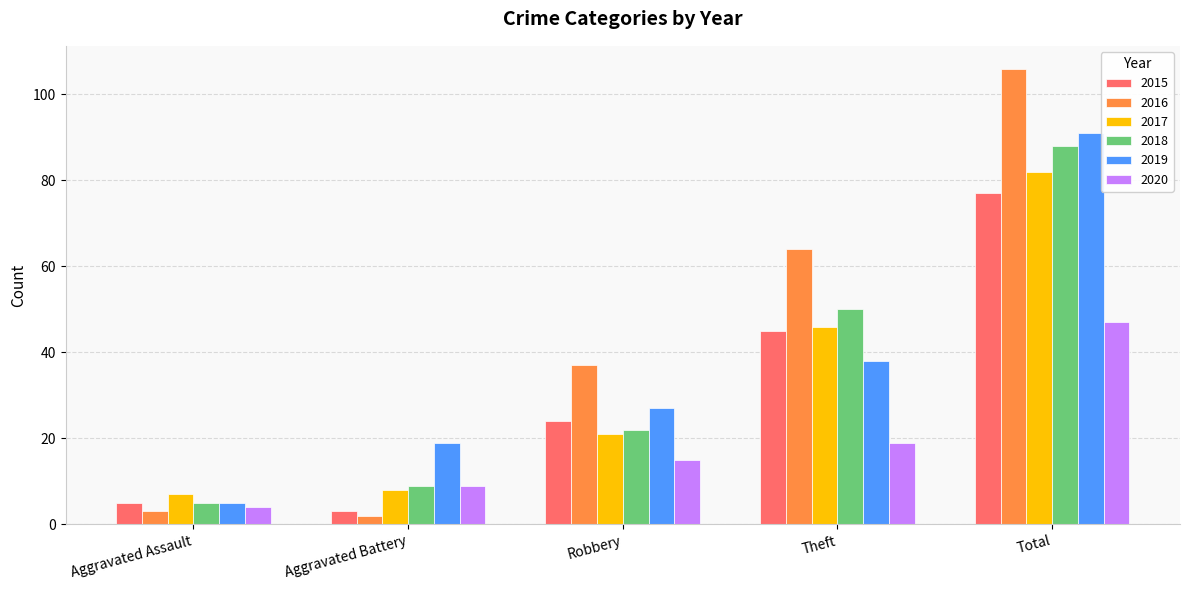

Between Robbery and Theft, which series saw the biggest shift?

2018